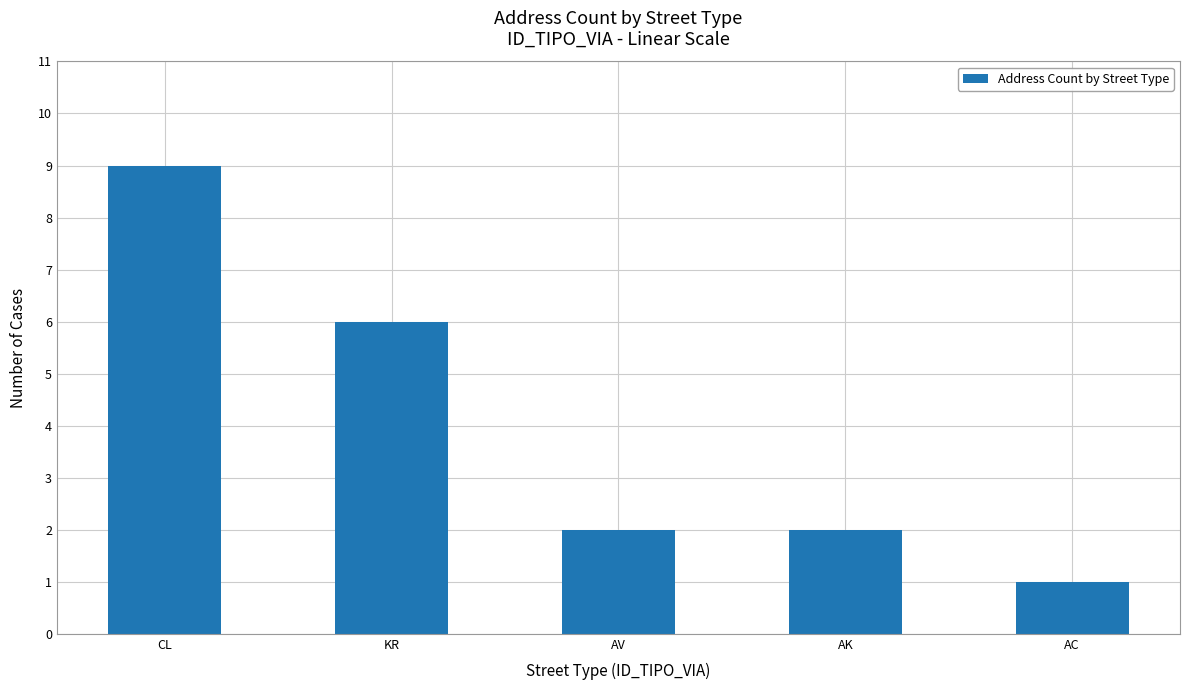

Which has a higher value, AC or AK?

AK